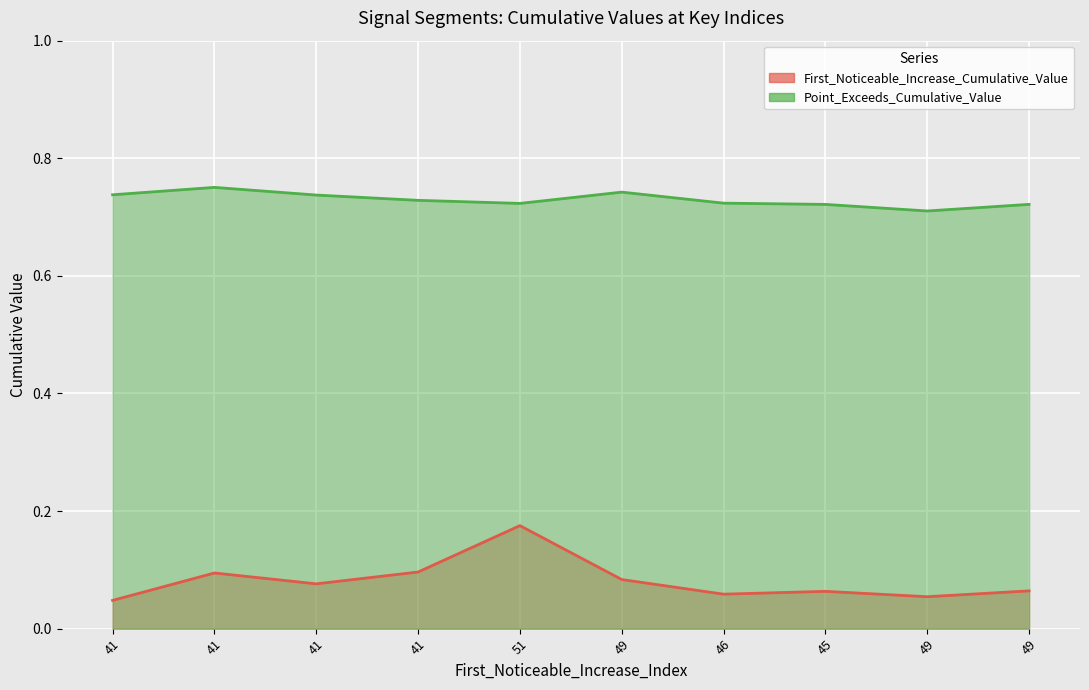

Rank the categories by Point_Exceeds_Cumulative_Value value from highest to lowest.

41, 49, 41, 41, 41, 46, 51, 49, 45, 49